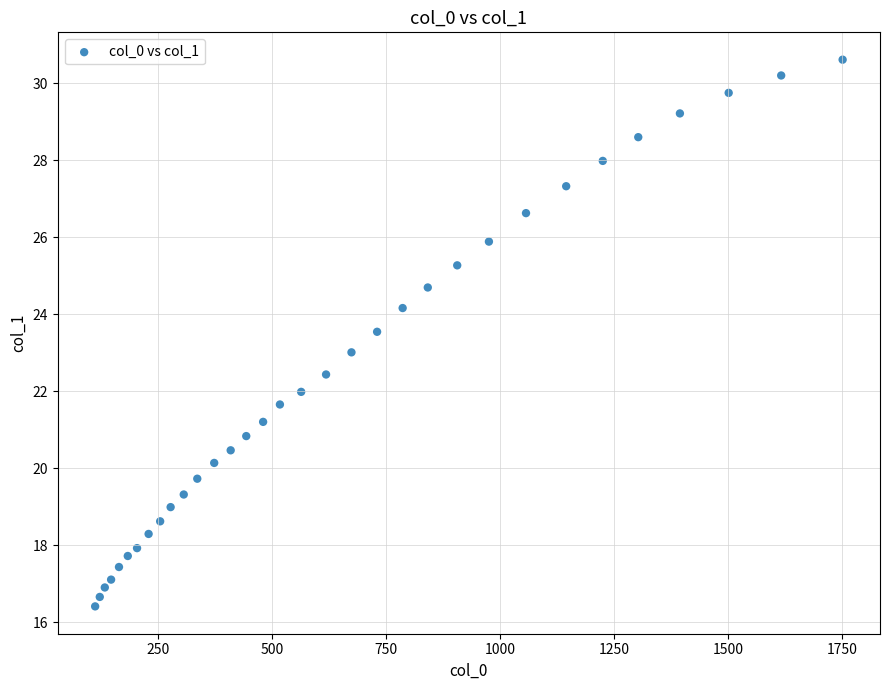

What is the range of X values (max minus min)?

1638.7